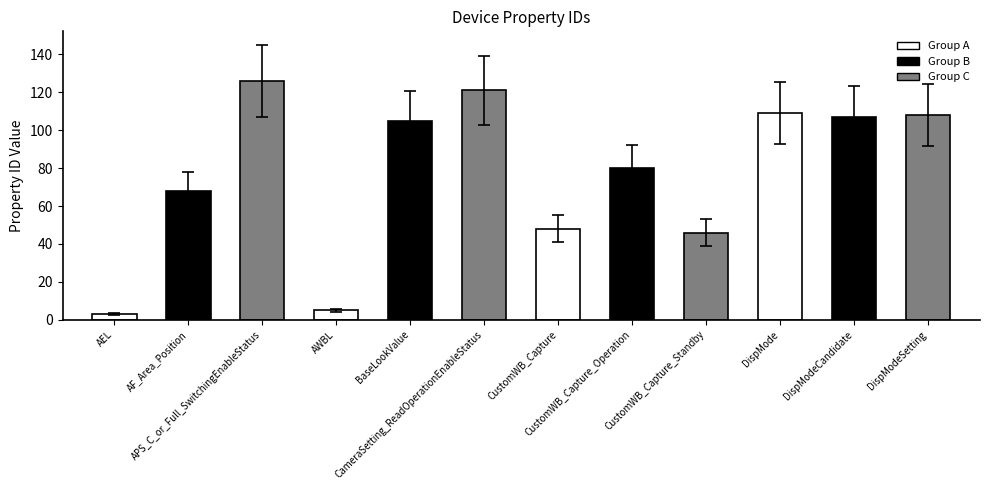

Which category has the lowest value across all series?

AEL